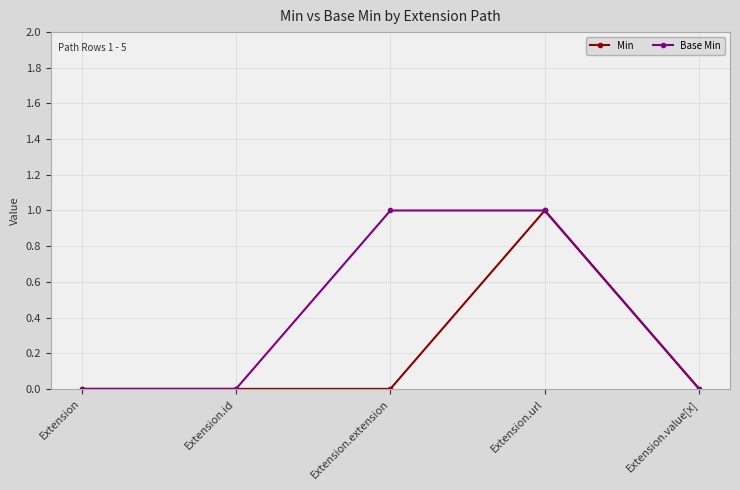

Which series has the largest total across all categories?

Base Min